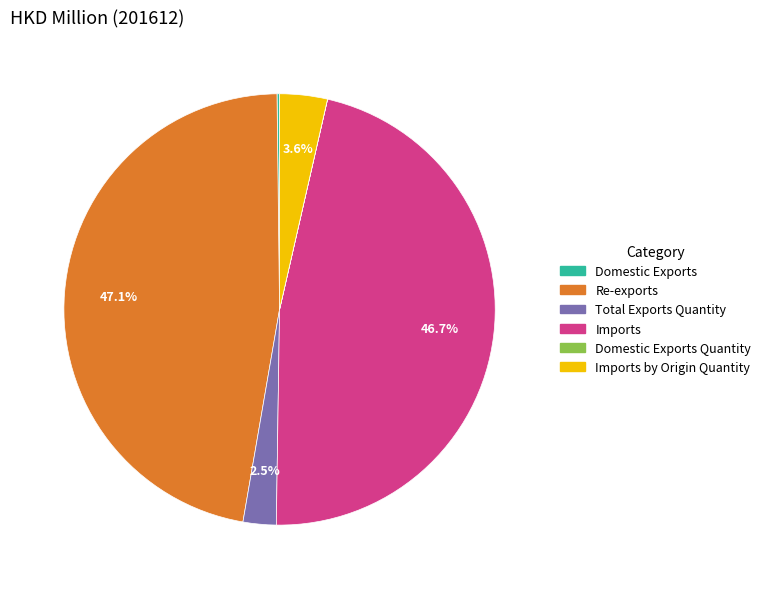

Does any single category account for the majority?

No